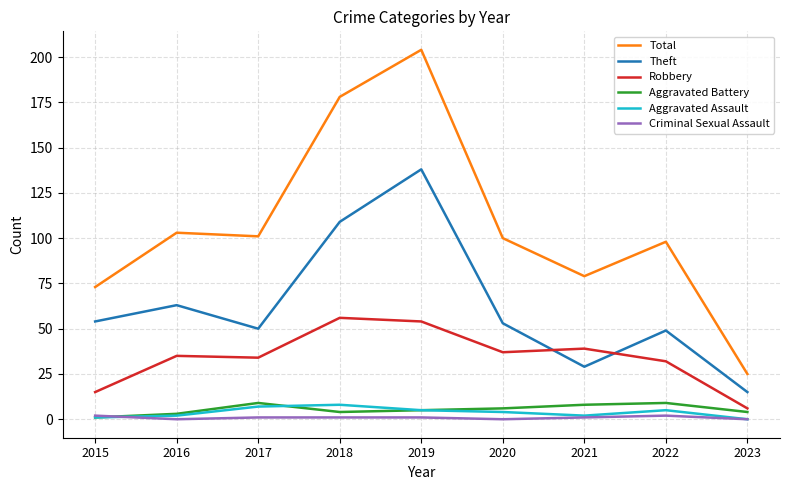

In Robbery, how many points are higher than both neighbors (excluding endpoints)?

3